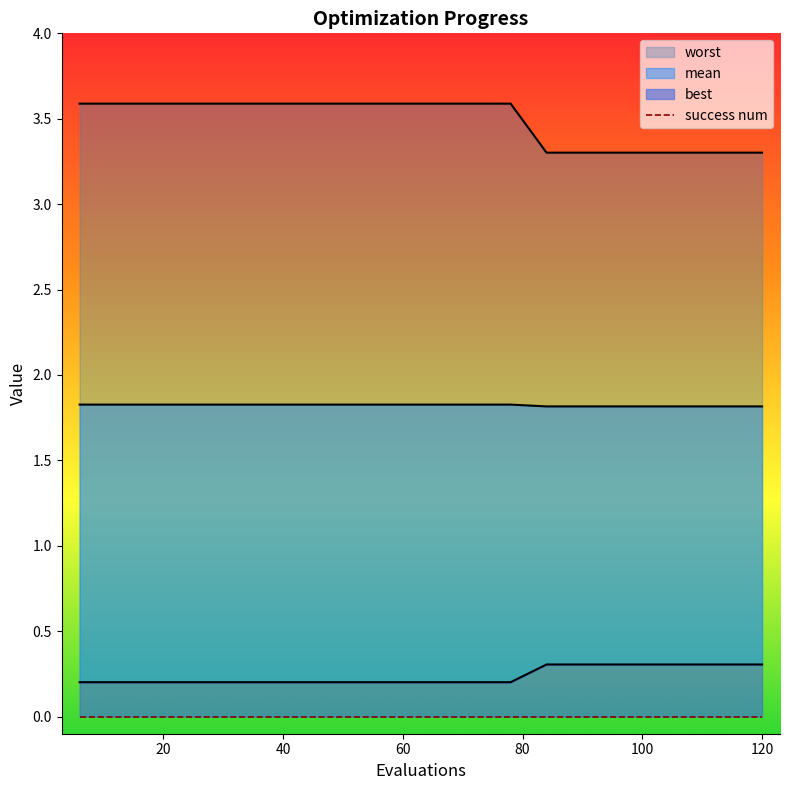

What is the value of the worst point at the 20th from the left?

1.8